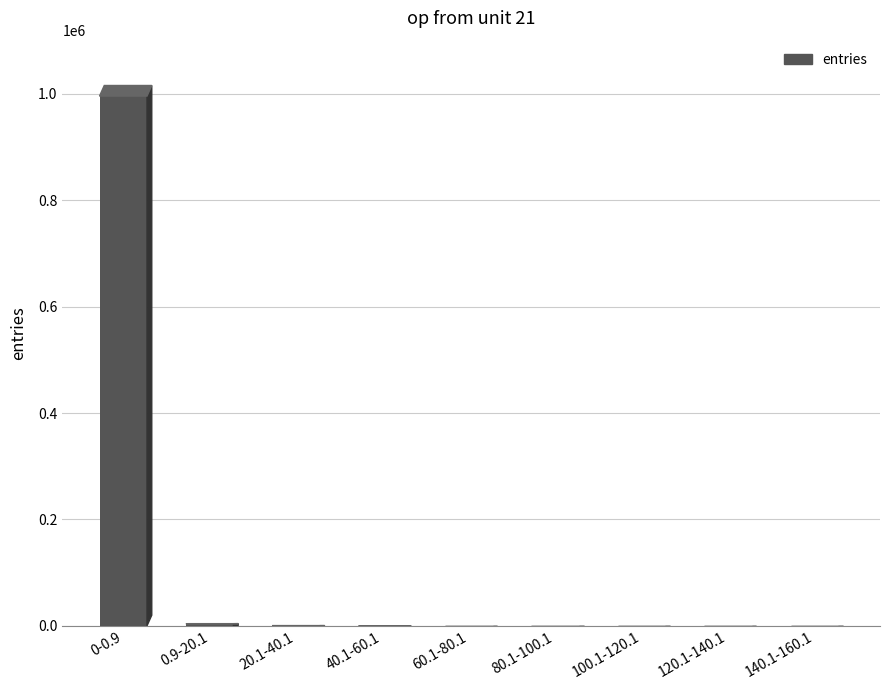

What is the difference between the values at 120.1-140.1 and 0-0.9?

995811